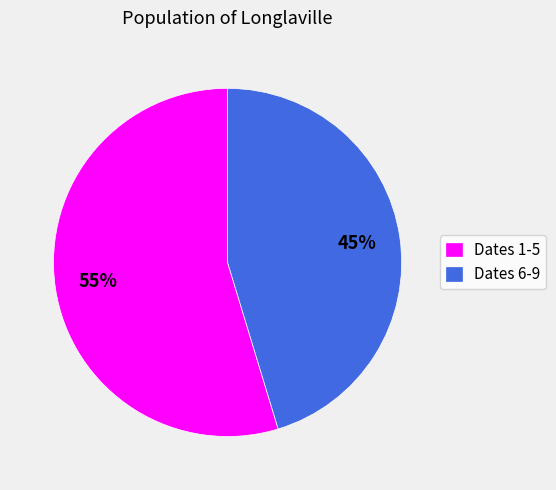

The Dates 6-9 slice represents 45% of the pie. True or false?

True